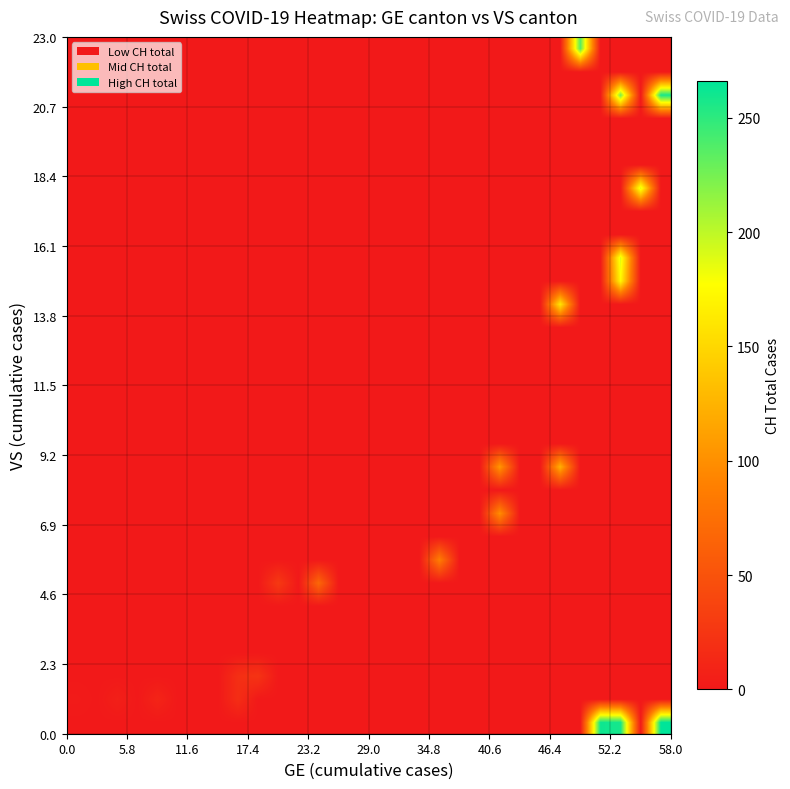

Count the number of data series in this chart.

30